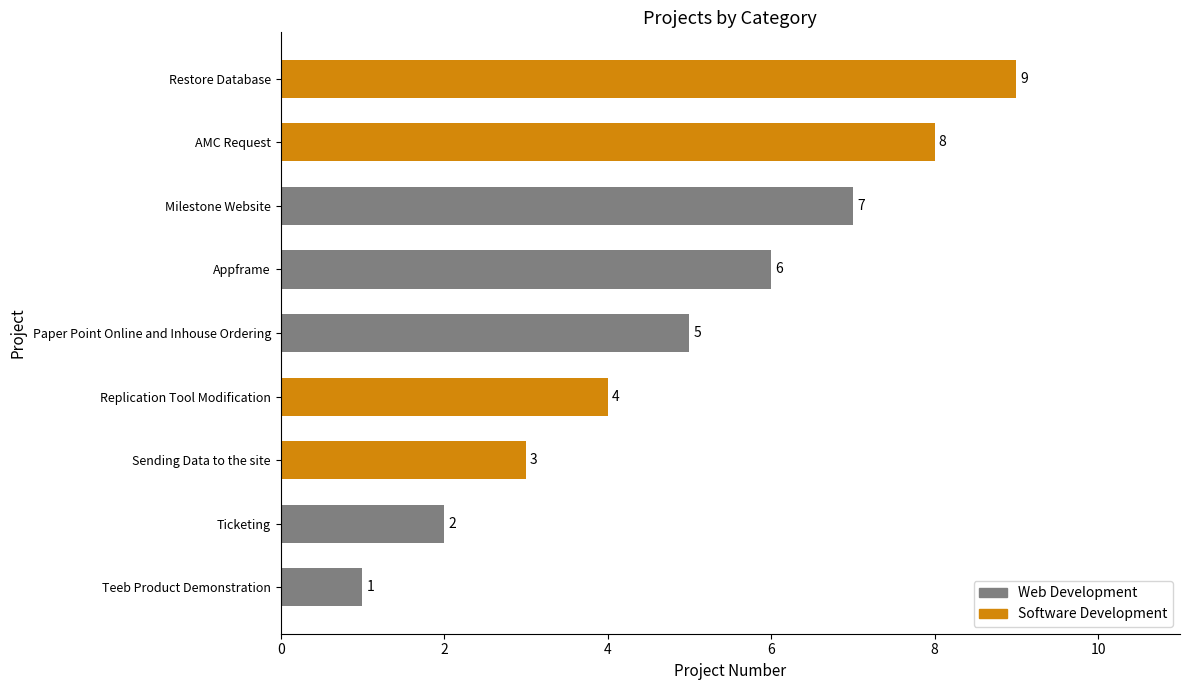

How many values are between 3 and 7?

5